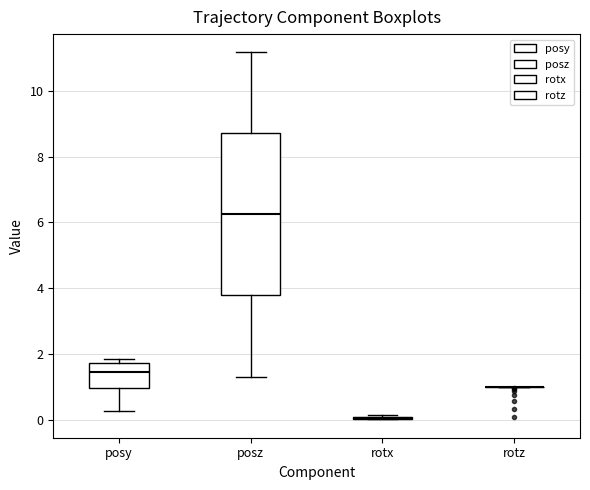

Reading left to right, transcribe this box plot: for each box, give where its median line is, the range the box spans, and where its two whiskers end, as read against the y-axis. The values are not printed on the chart, so give them approximately, as read against the axis.

posy: median 1.4, box 1.0 to 1.8, whiskers 0.2 to 1.8 (just above the box's upper edge)
posz: median 6.2, box 3.8 to 8.8, whiskers 1.2 to 11.2
rotx: box collapsed to a line at 0.0, whiskers 0.0 to 0.2
rotz: box collapsed to a line at 1.0, whiskers 1.0 to 1.0